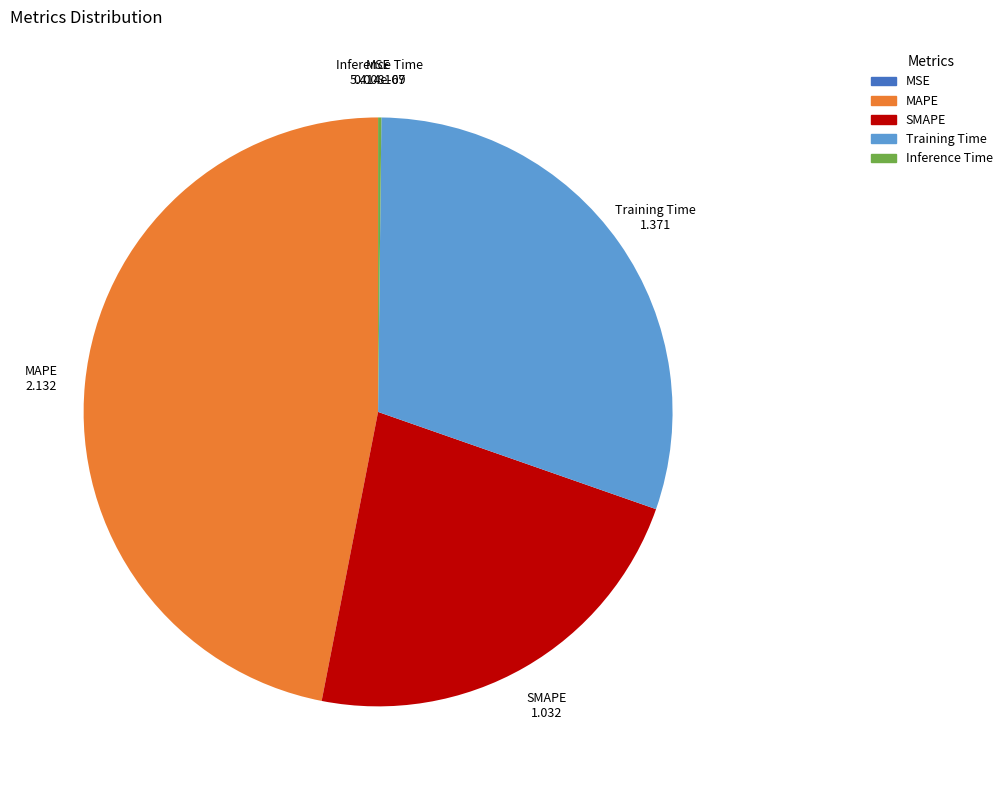

Approximately how many times larger is the value at MAPE compared to Training Time?

1.6